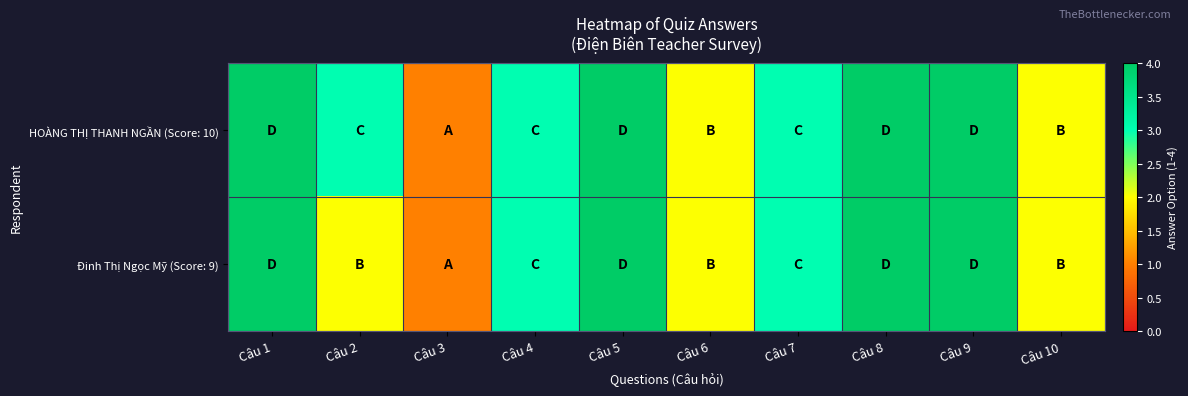

Rank the series by their maximum value, from highest to lowest.

HOÀNG THỊ THANH NGẦN (Score: 10), Đinh Thị Ngọc Mỹ (Score: 9)